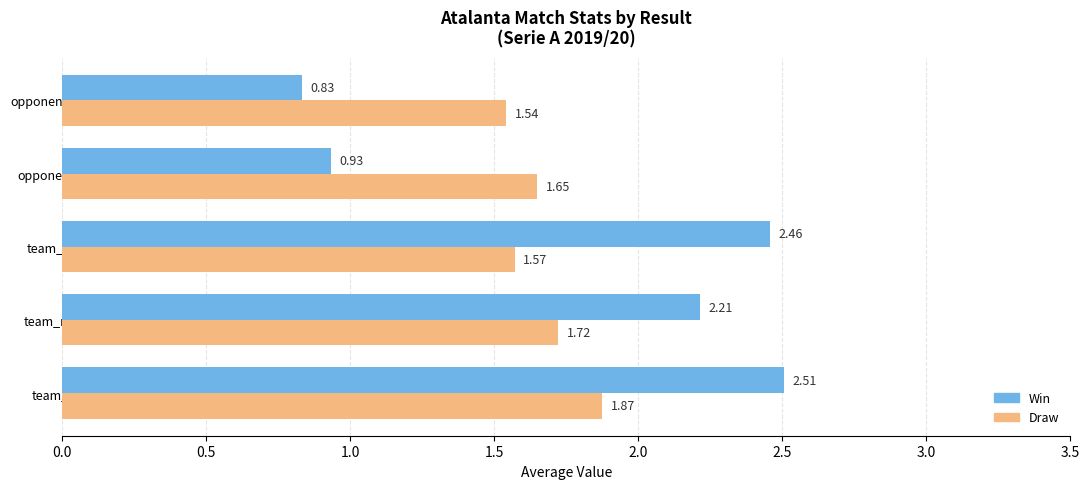

Which series has the widest spread of values?

Win